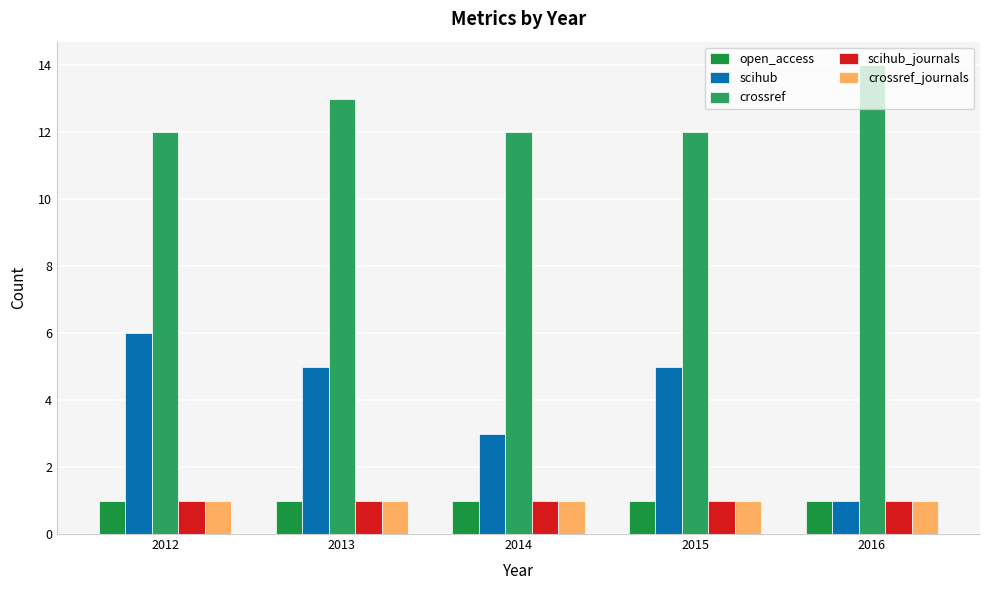

Which series has the largest total across all categories?

crossref